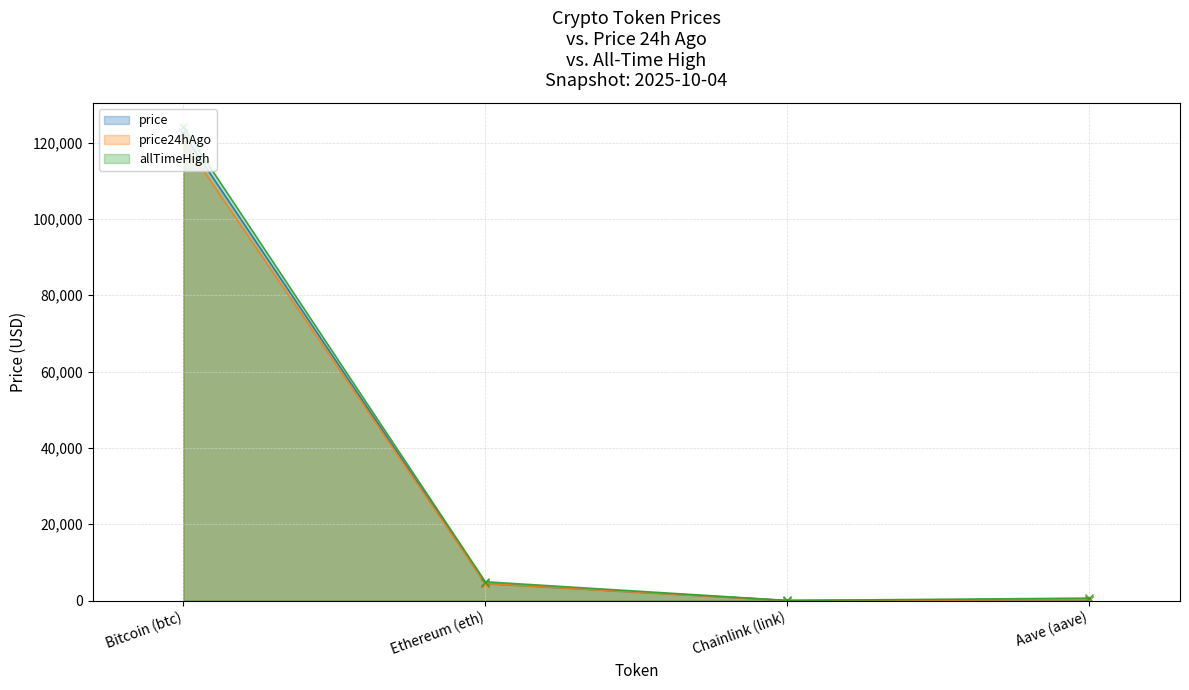

How many intersections are there between price24hAgo and price?

1